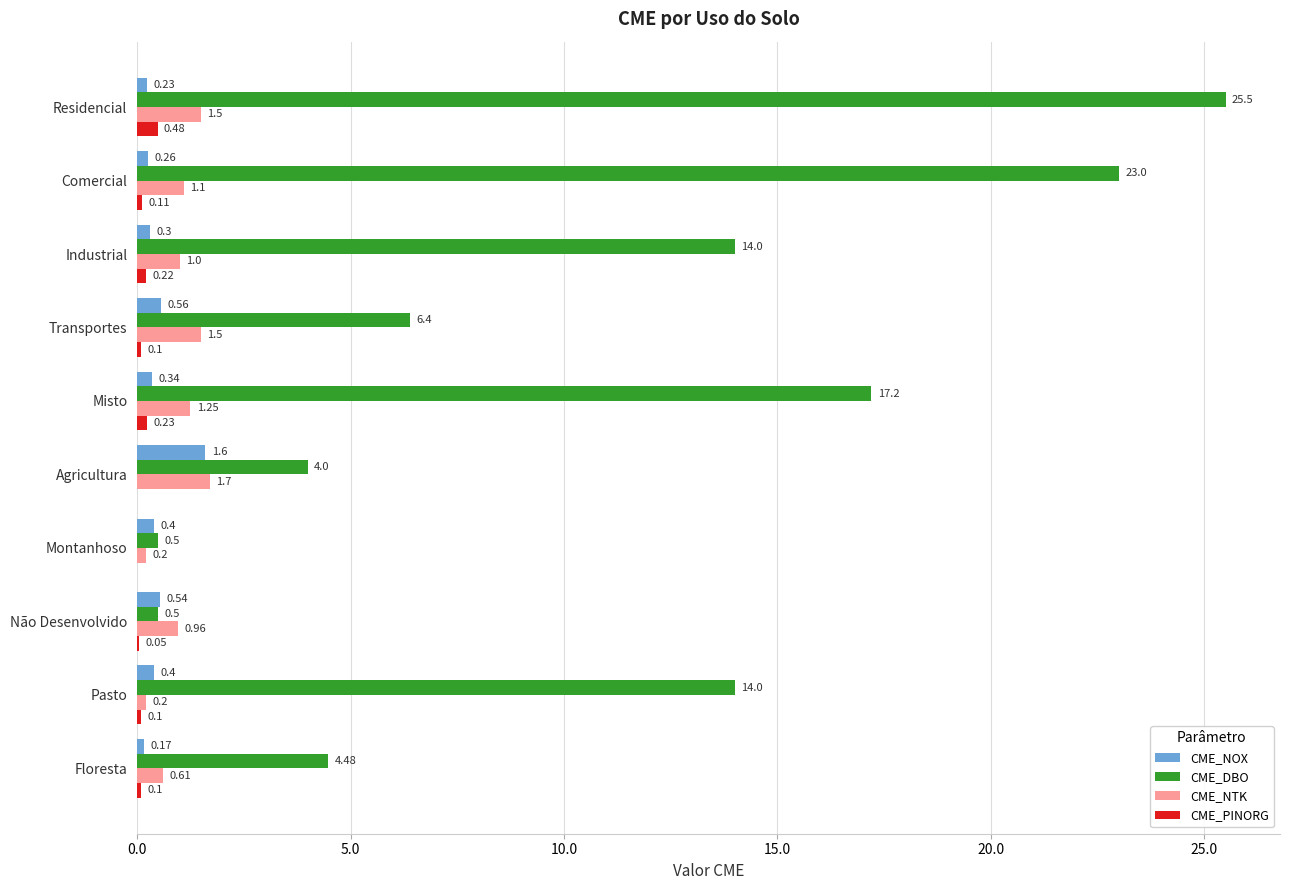

Count the CME_PINORG values in the range 0 to 1.

10